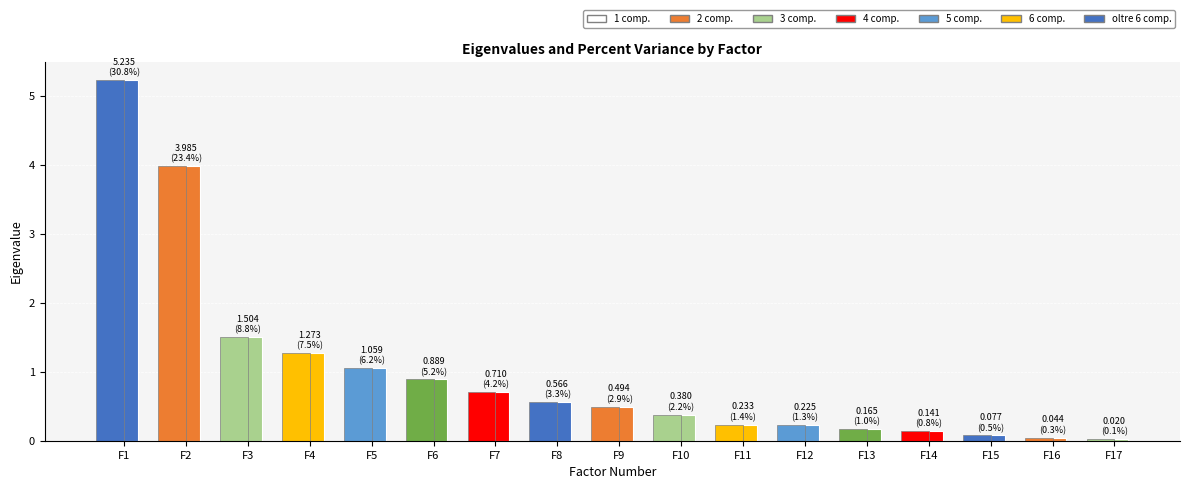

What is the difference between the maximum and minimum values?

5.2